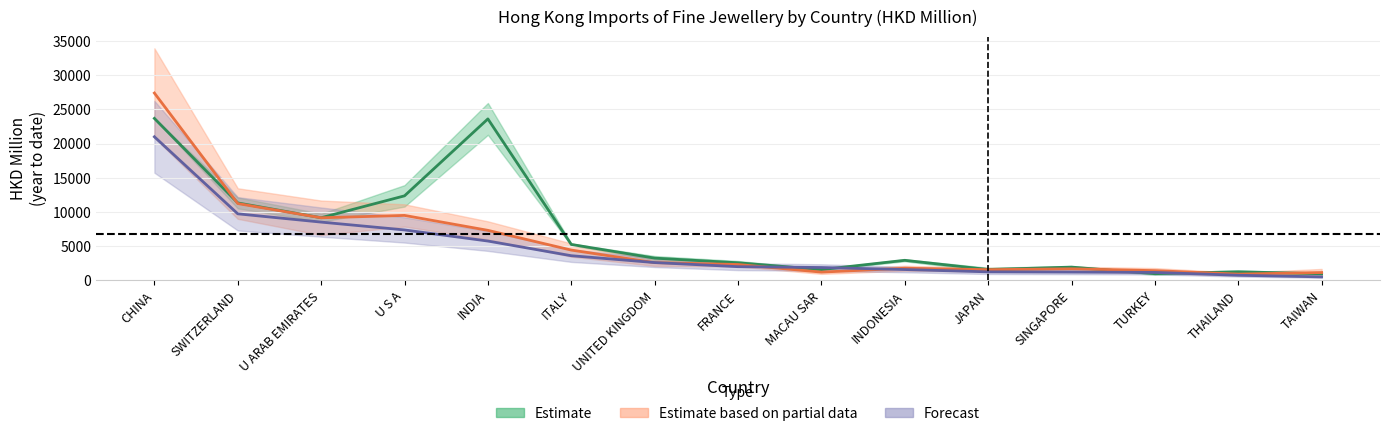

Rank the categories by 201808 value from highest to lowest.

CHINA, SWITZERLAND, U S A, U ARAB EMIRATES, INDIA, ITALY, UNITED KINGDOM, FRANCE, INDONESIA, SINGAPORE, JAPAN, TURKEY, MACAU SAR, TAIWAN, THAILAND